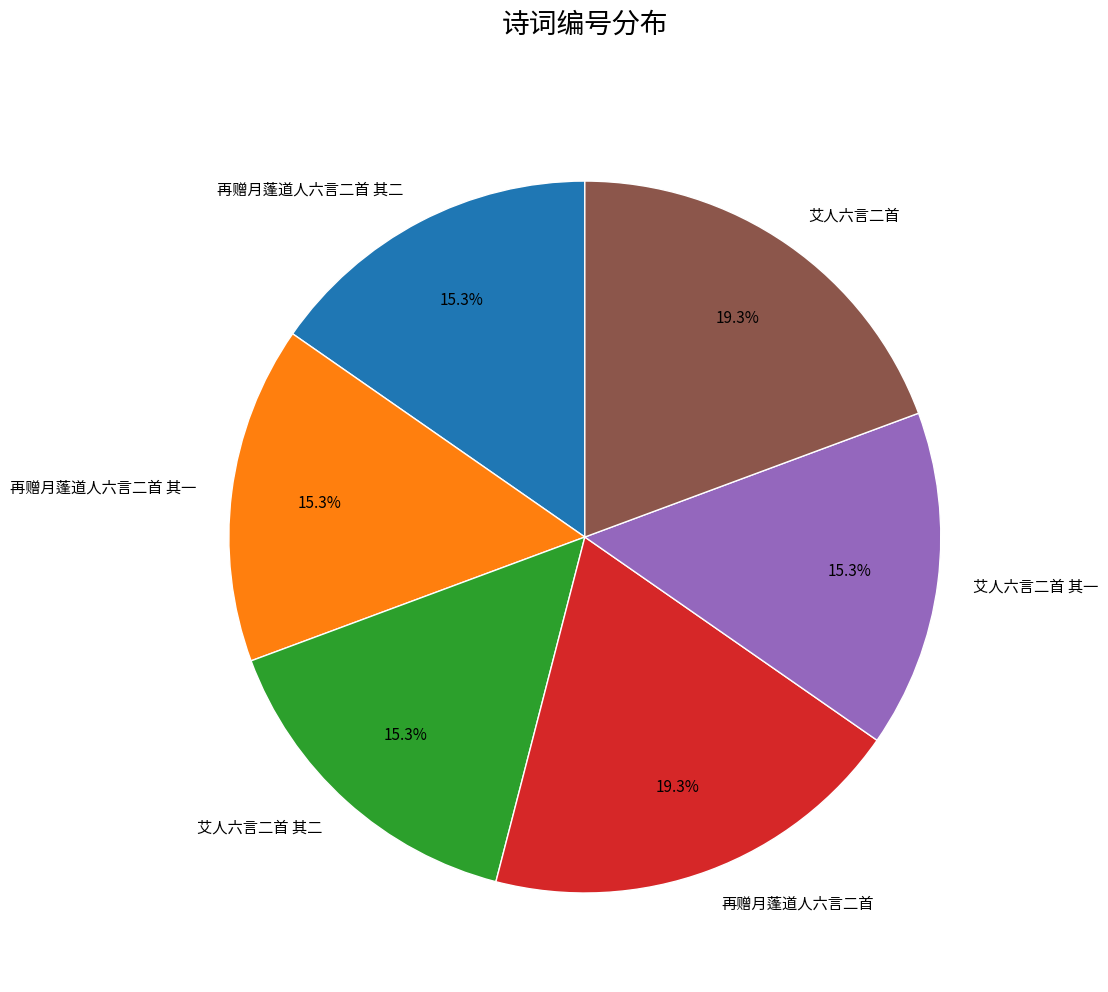

To the nearest percent, what is the difference between the largest and smallest slice percentages?

4%